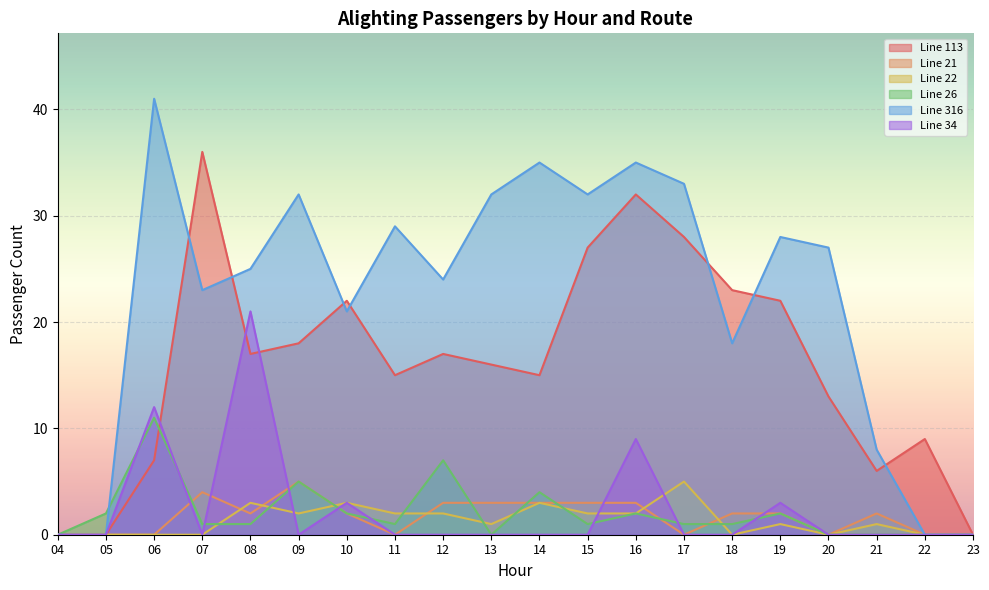

What is the difference between the maximum and minimum values in the Line 316 series?

41